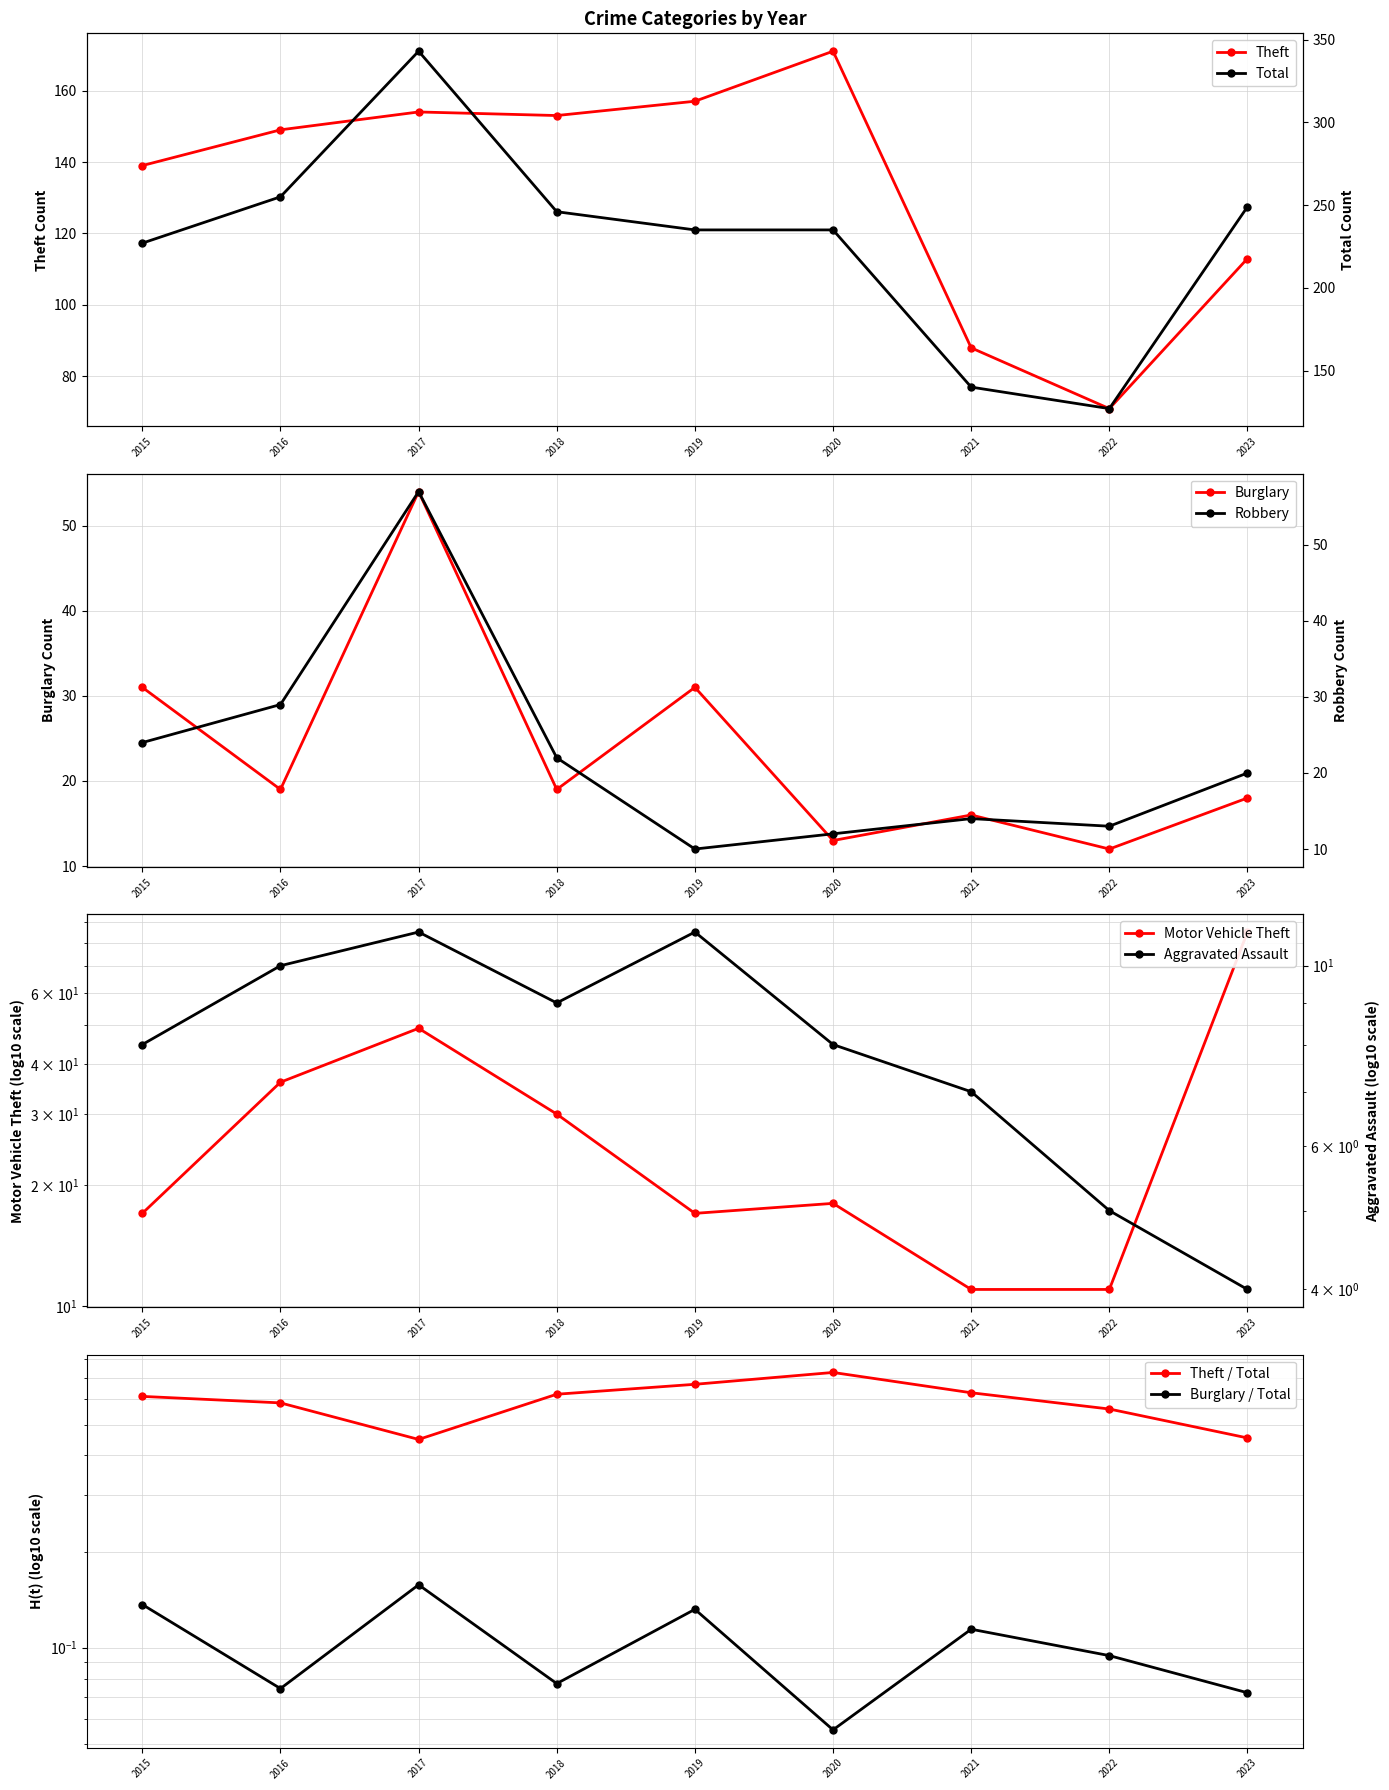

Which series changed the most between 2019 and 2023?

Motor Vehicle Theft